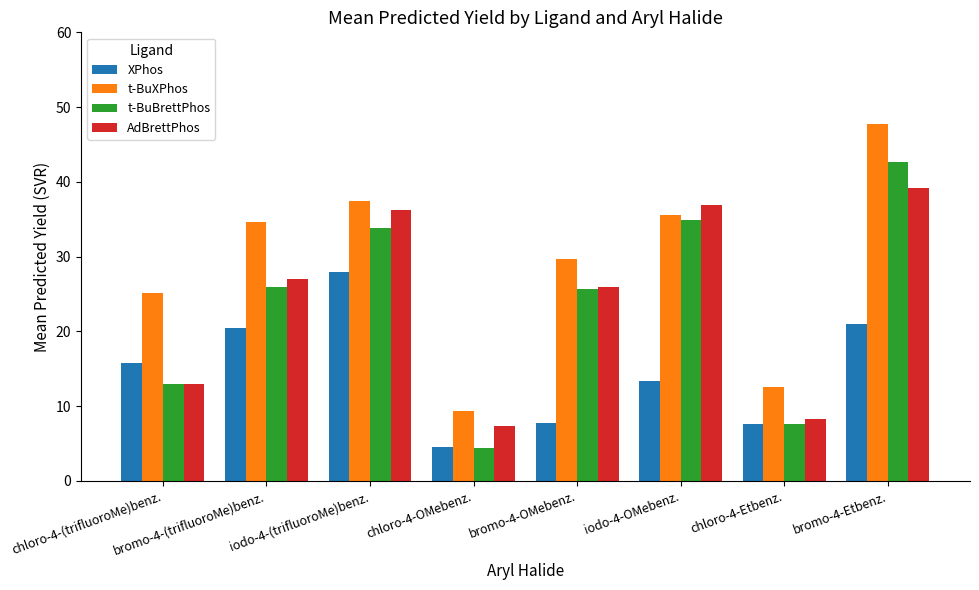

Which category has the lowest value across all series?

chloro-4-OMebenz.